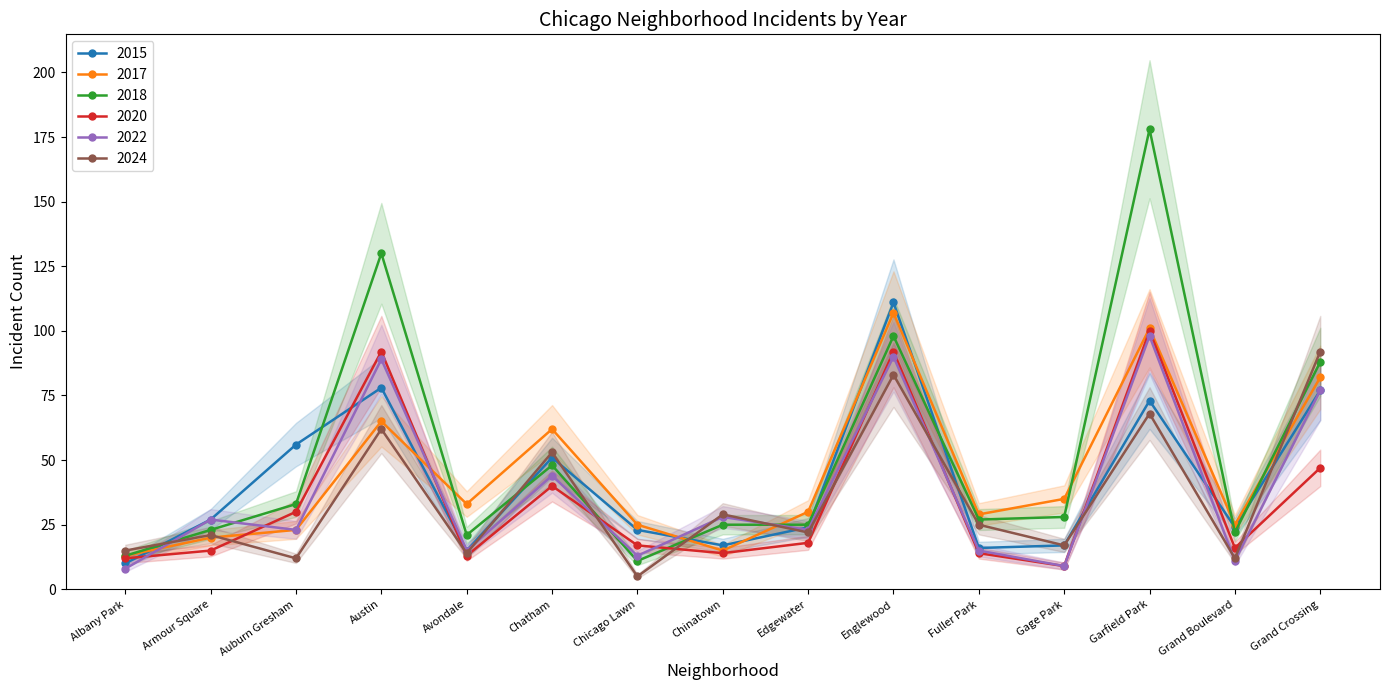

What is the label of the 9th point from the left?

Edgewater